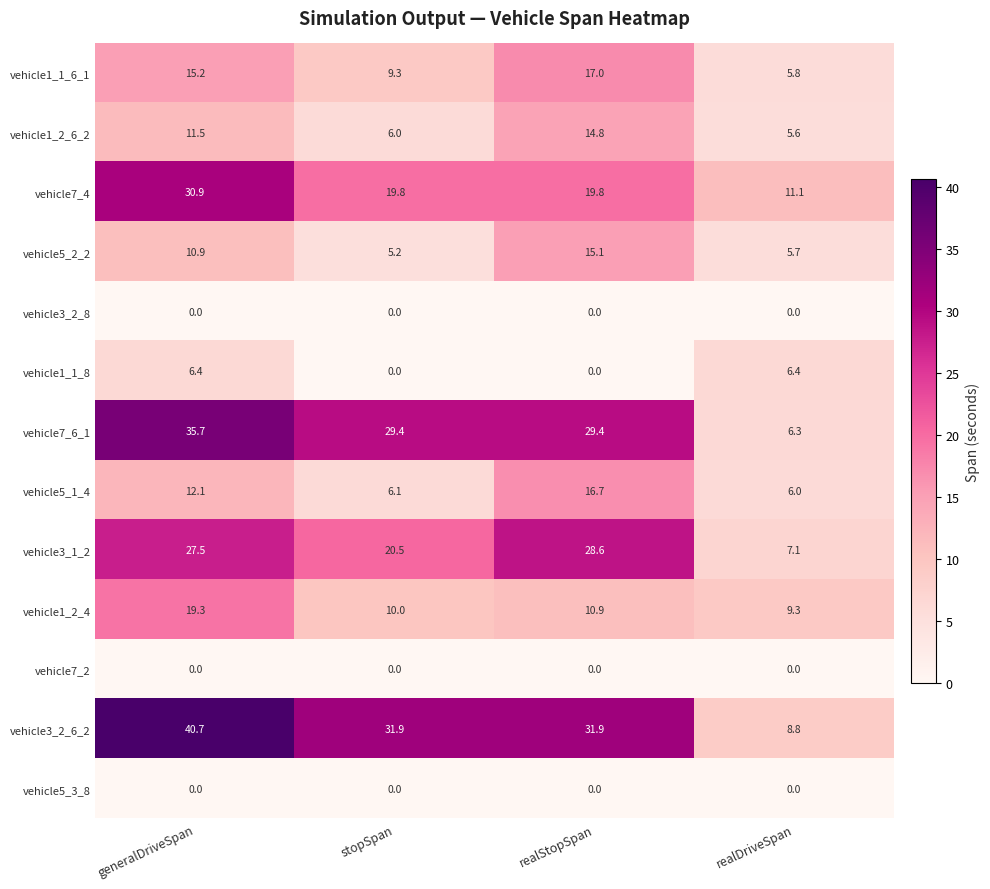

What is the sum of all vehicle1_2_4 values?

49.5